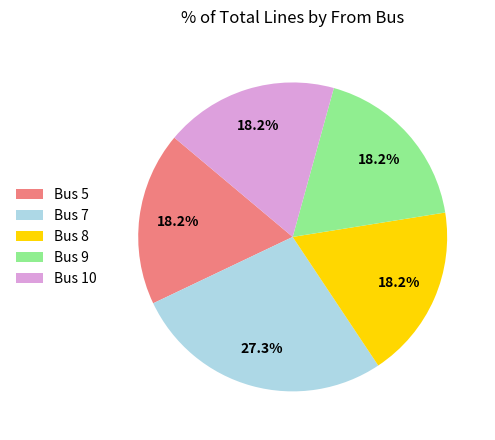

What is the ratio of the value at Bus 10 to the value at Bus 8?

1.0